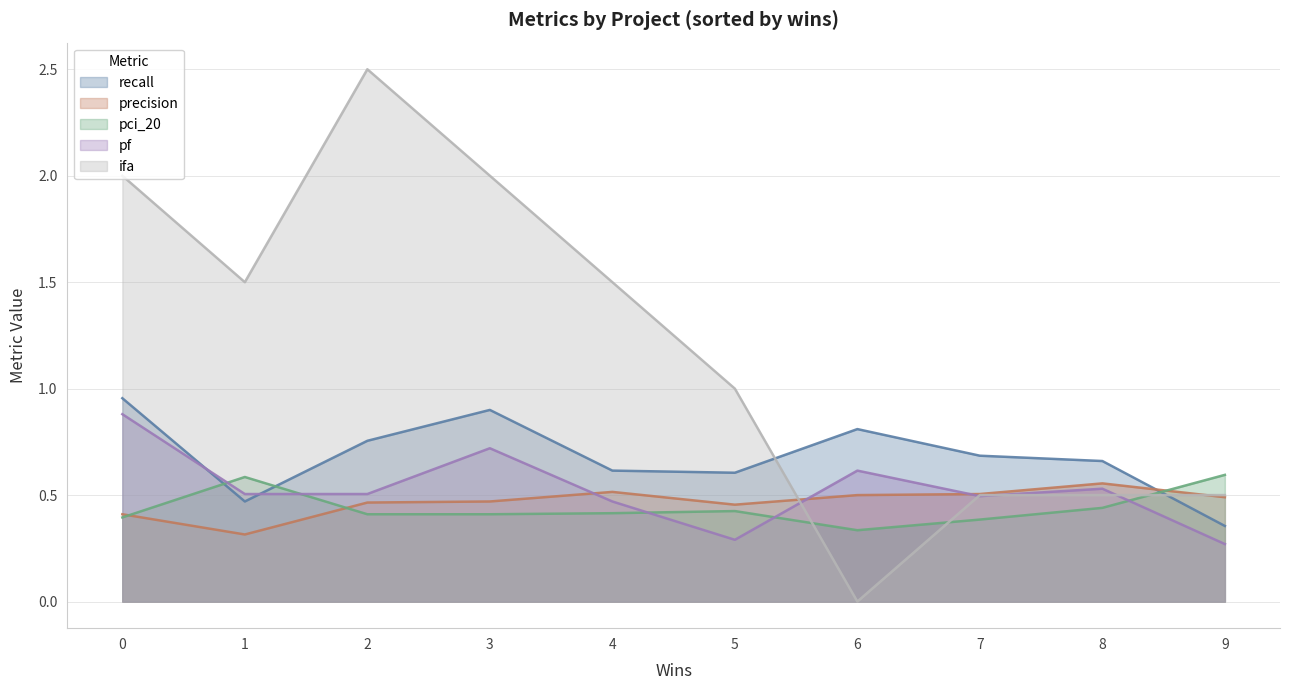

Is the value of ifa at 3 greater than the value of pci_20 at 0?

Yes